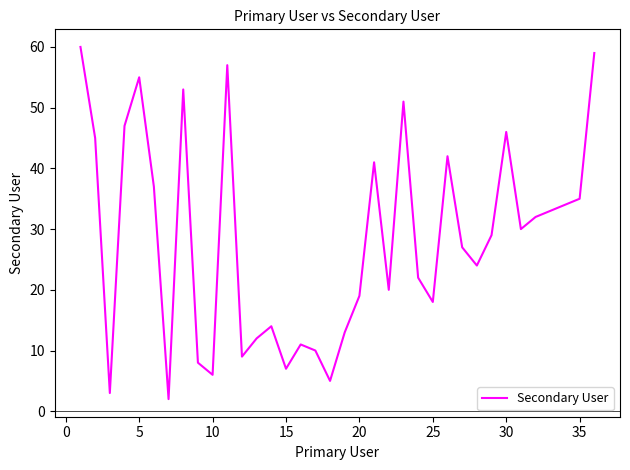

What is the maximum value shown in the chart?

60